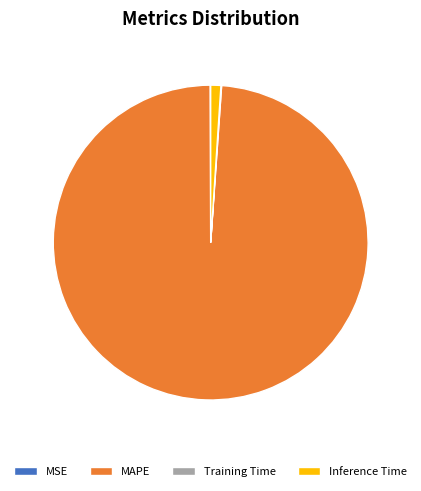

Is there any slice that represents more than half of the pie?

Yes